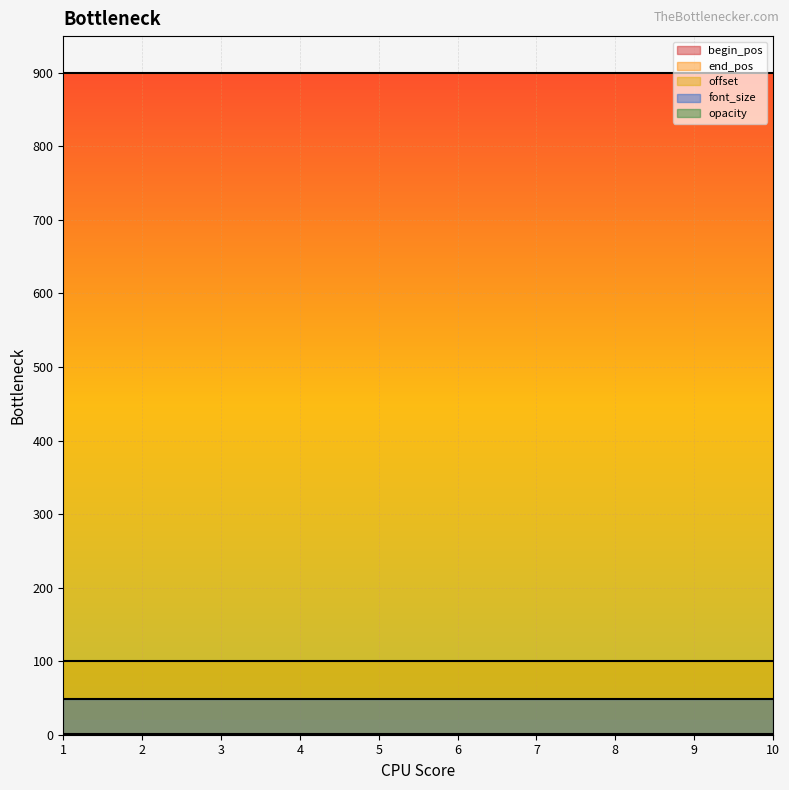

What is the value of the offset point at the 7th from the left?

100